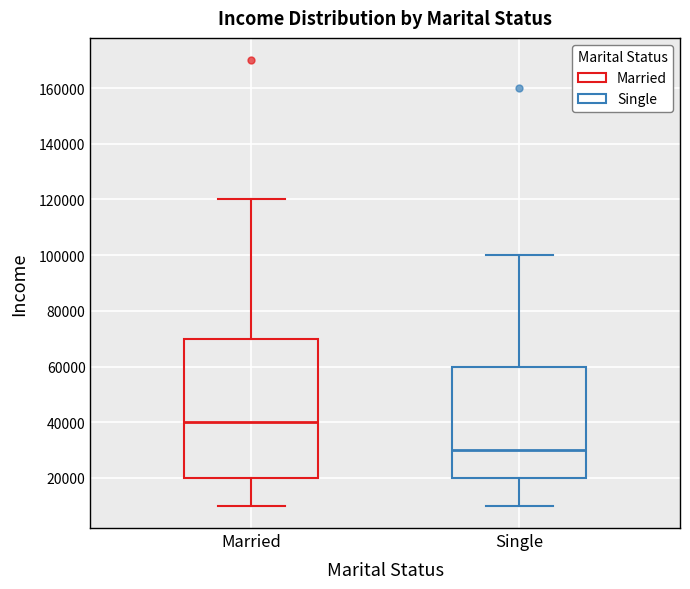

Where is the upper edge of the box for Single on the y-axis? The values are not printed on the chart, so give them approximately, as read against the axis.

60000